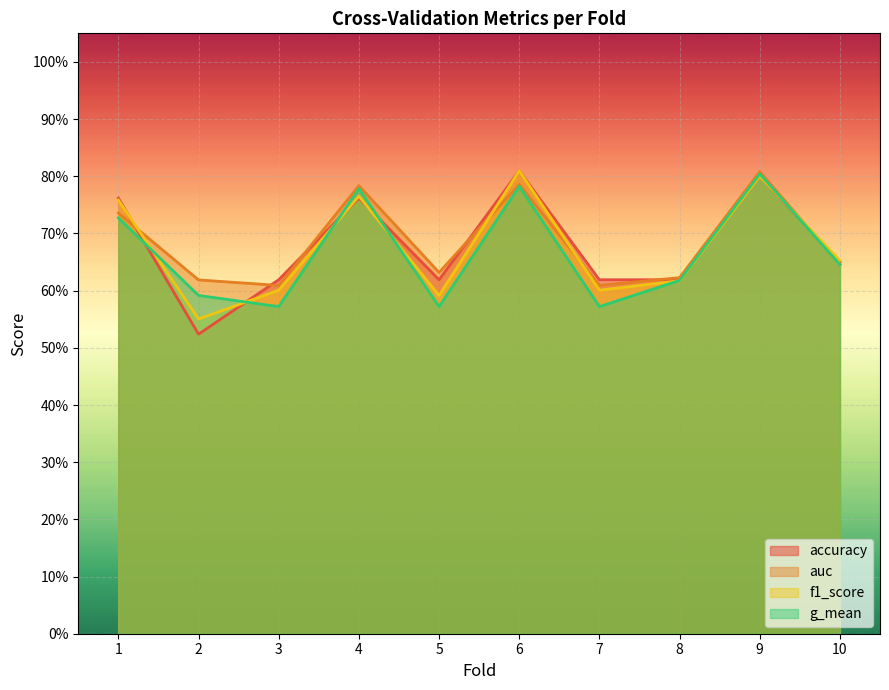

At which category does the chart reach its minimum across all series?

2